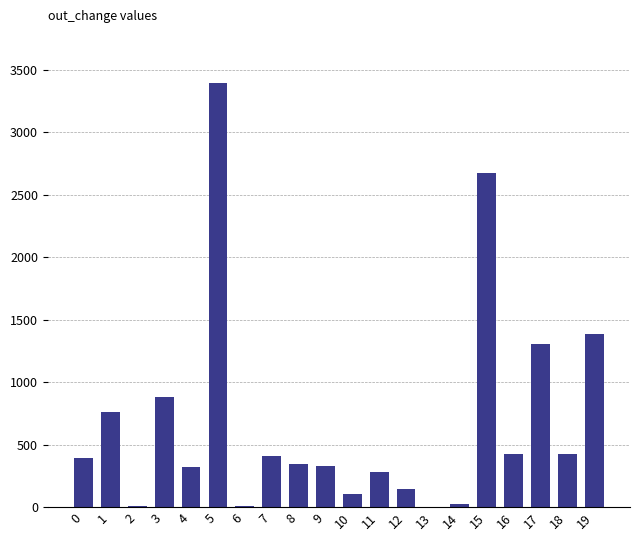

What is the change in value from 1 to 8?

-415